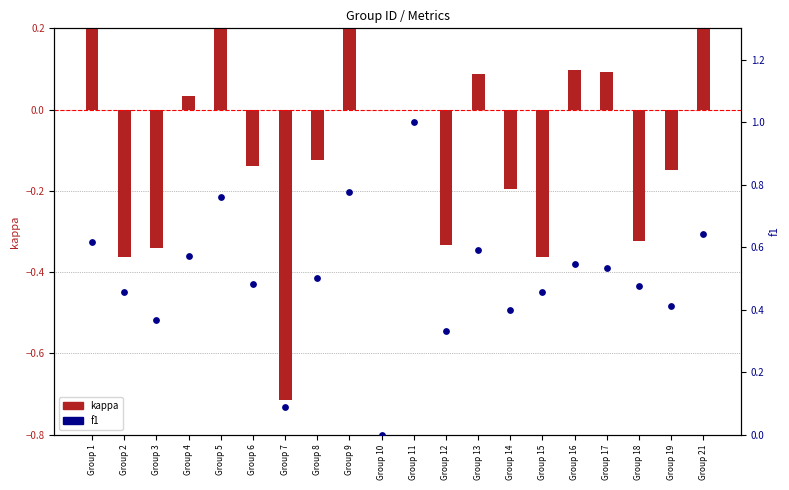

Which series has the largest total across all categories?

f1